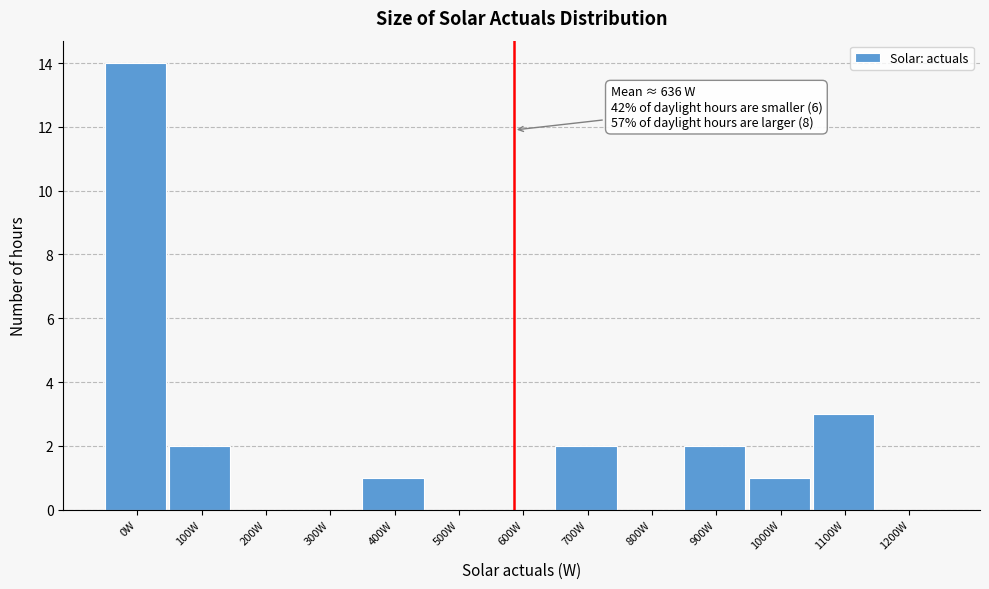

Reading right to left, list all the values displayed in this chart.

1200W=0	1100W=3	1000W=1	900W=2	800W=0	700W=2	600W=0	500W=0	400W=1	300W=0	200W=0	100W=2	0W=14